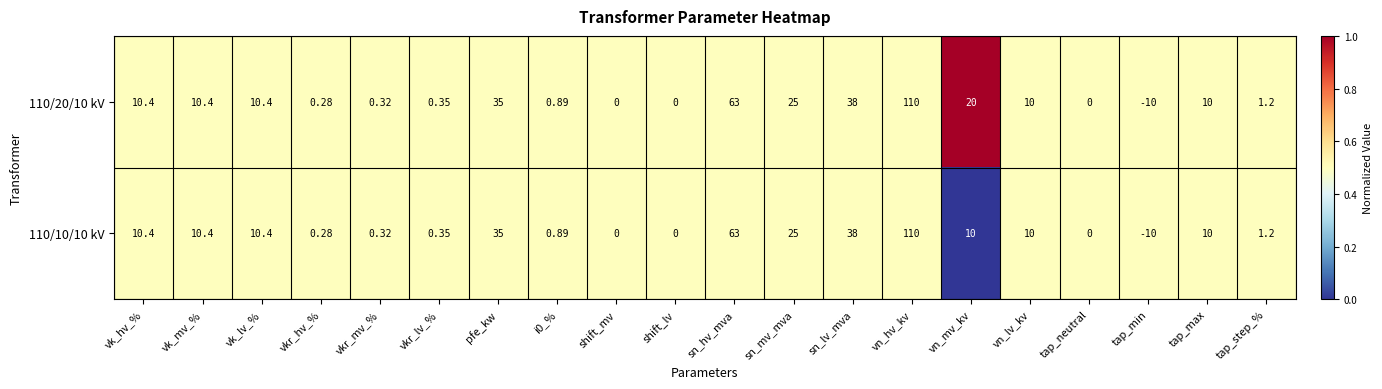

Which label corresponds to the largest value in the chart?

vn_hv_kv